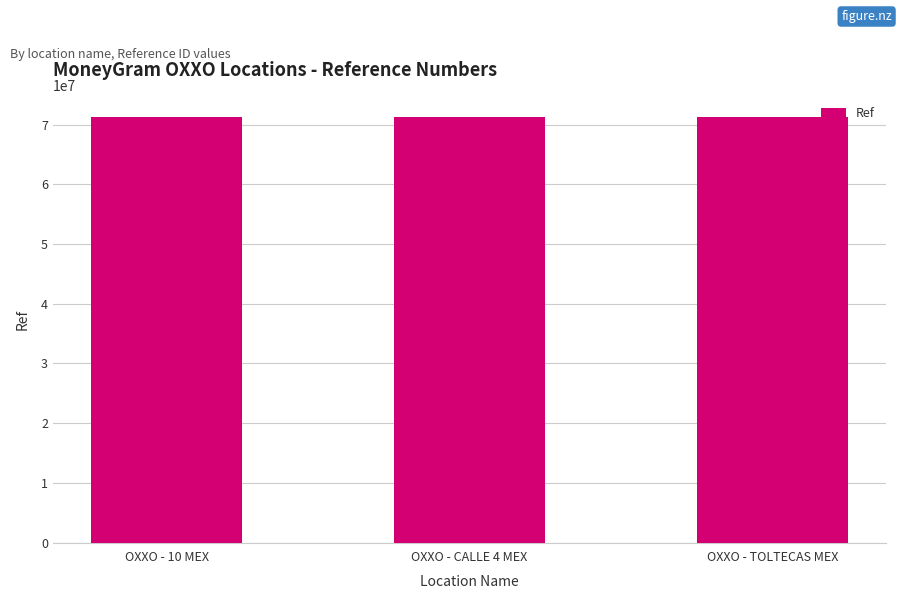

What is the change in value from OXXO - CALLE 4 MEX to OXXO - TOLTECAS MEX?

-821